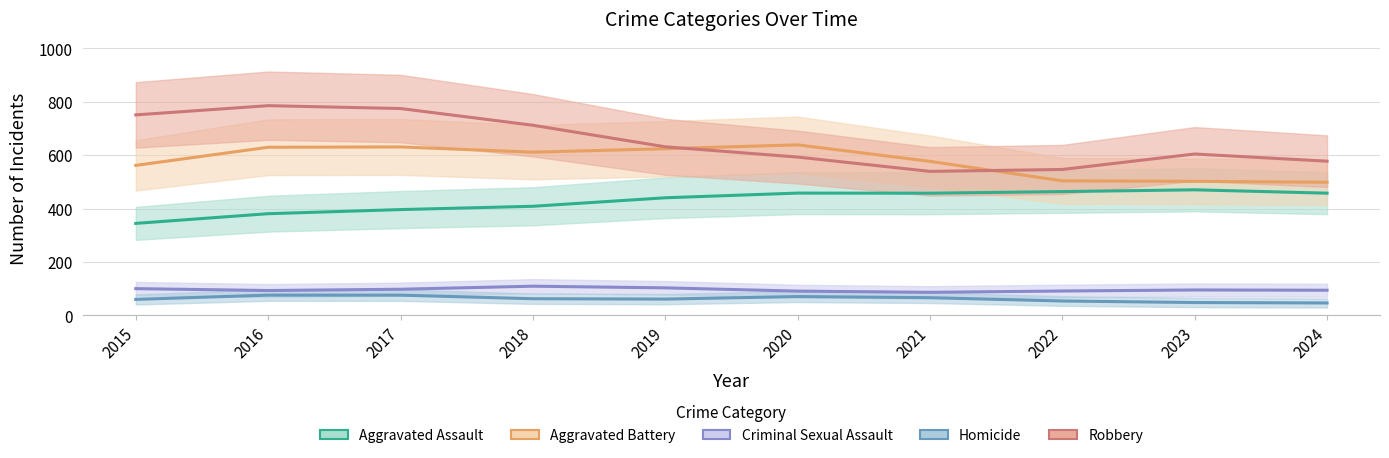

True or false: Aggravated Battery has more than 2 points higher than both neighbors.

False